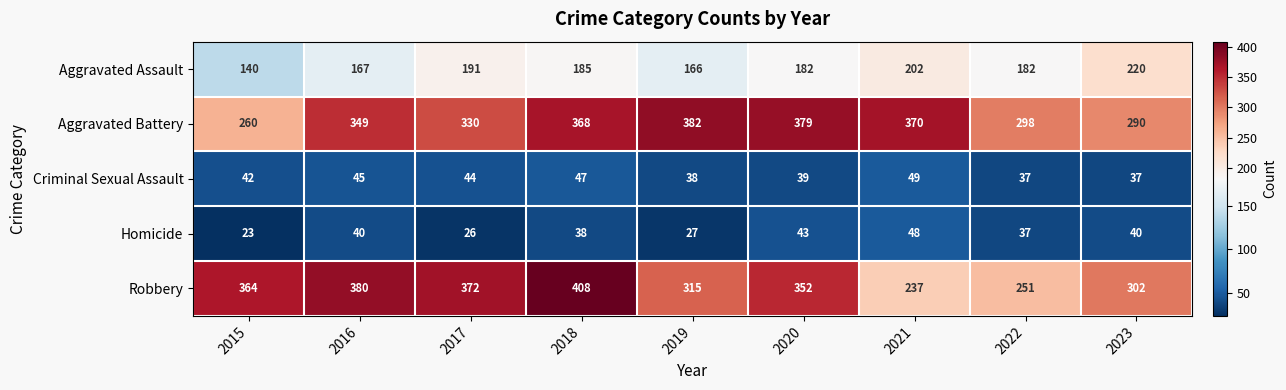

Which series has the widest spread of values?

Robbery